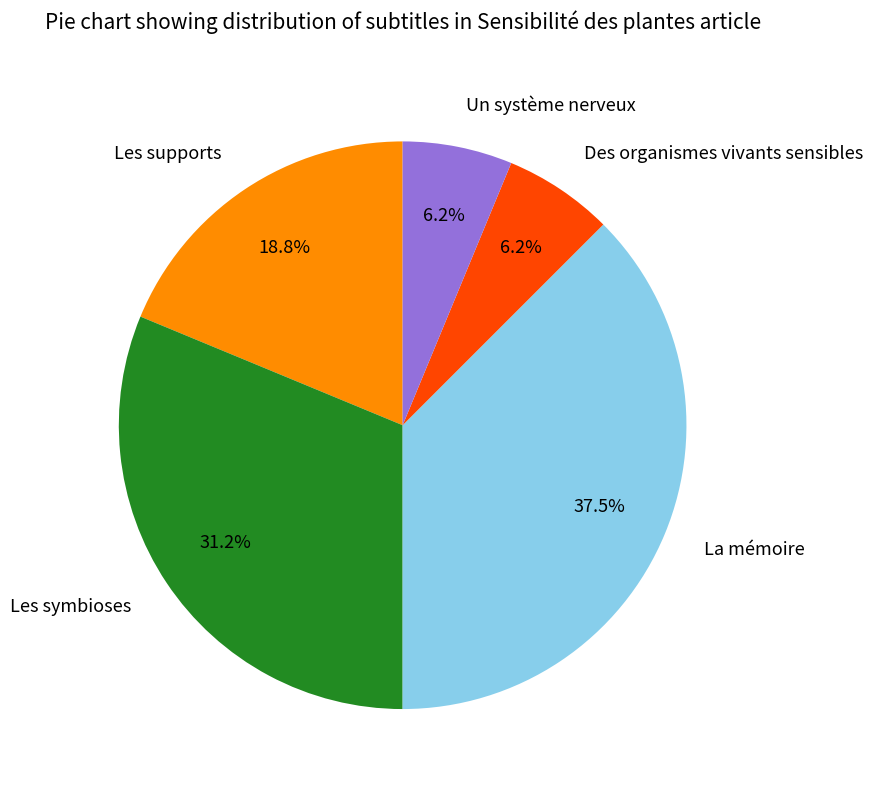

Do Les supports and Un système nerveux together represent more than half of the pie?

No